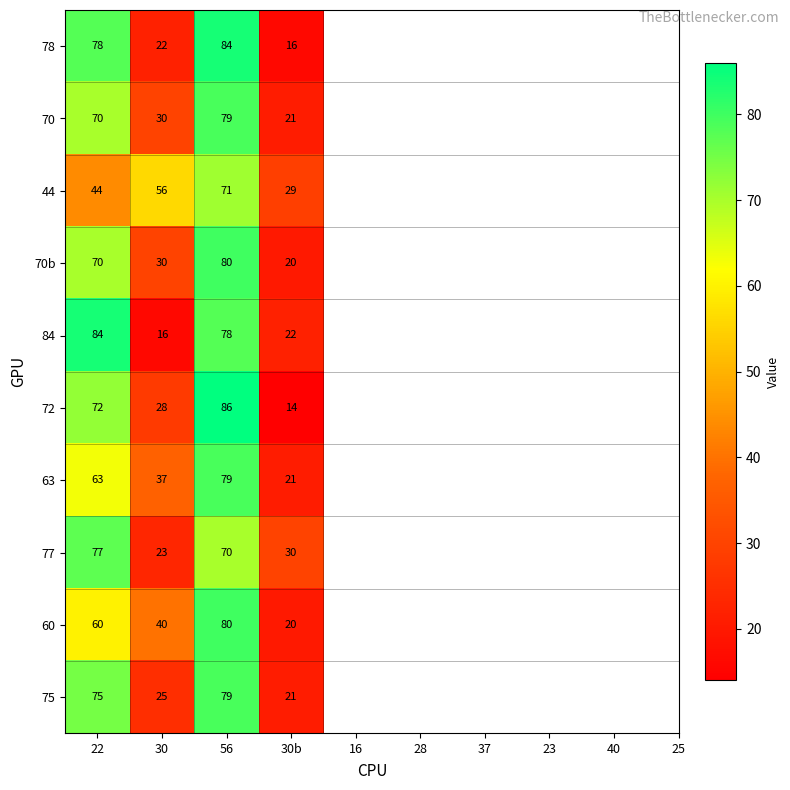

Which label corresponds to the largest value in the chart?

56